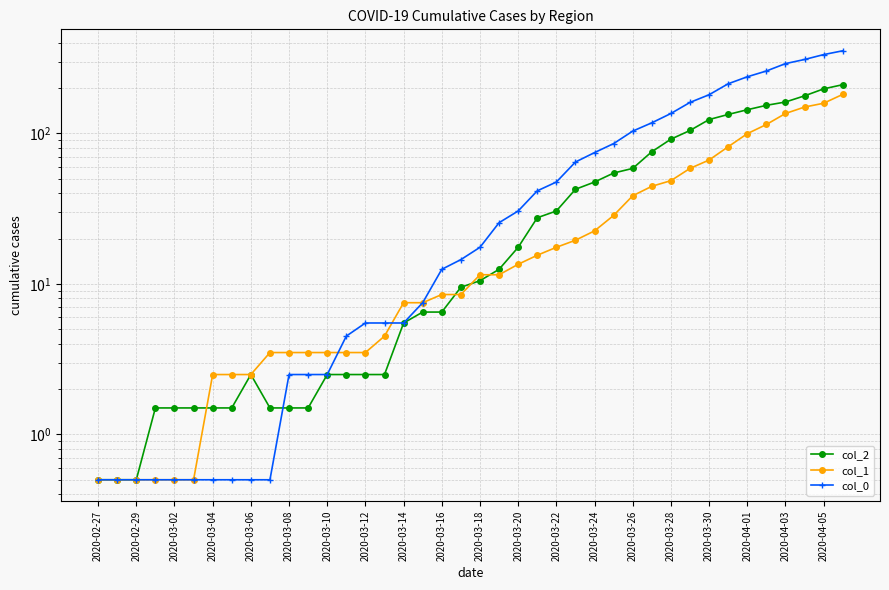

Which series has the largest total across all categories?

col_0